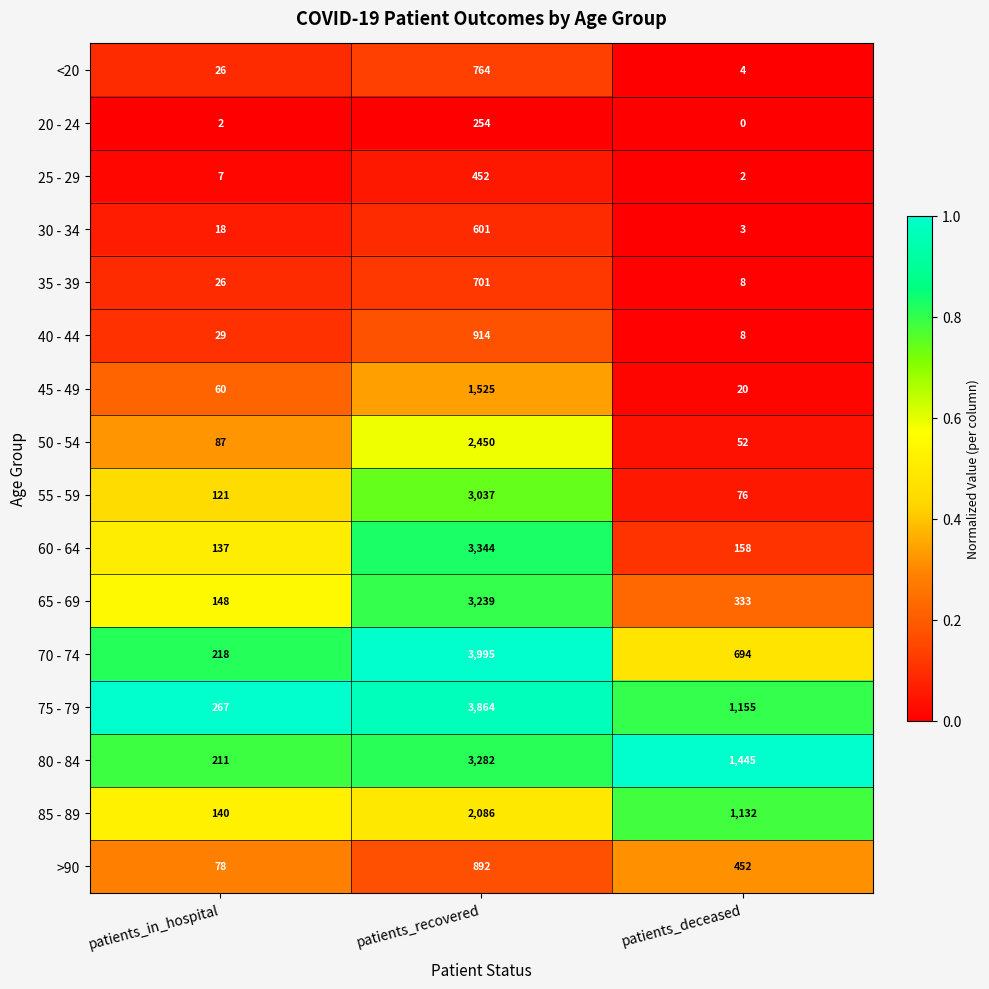

True or false: 75 - 79 has a value of 177 at patients_in_hospital.

False